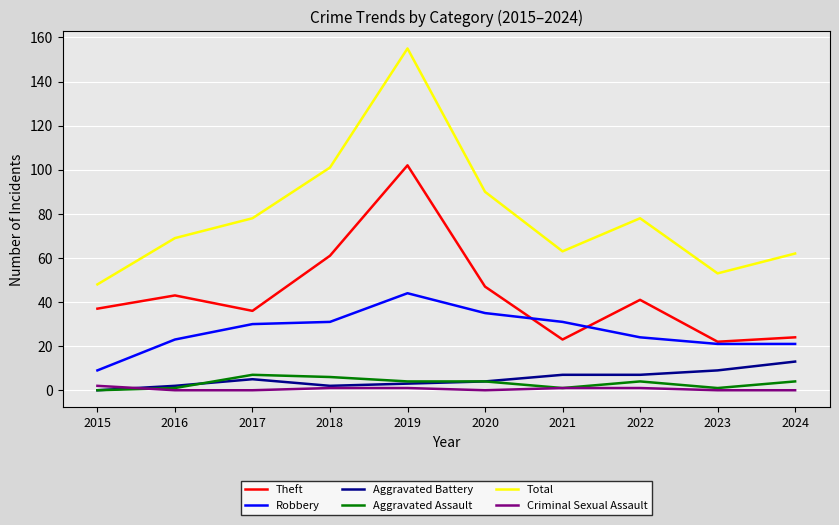

What is the sum of the Theft values at 2017 and 2022?

77